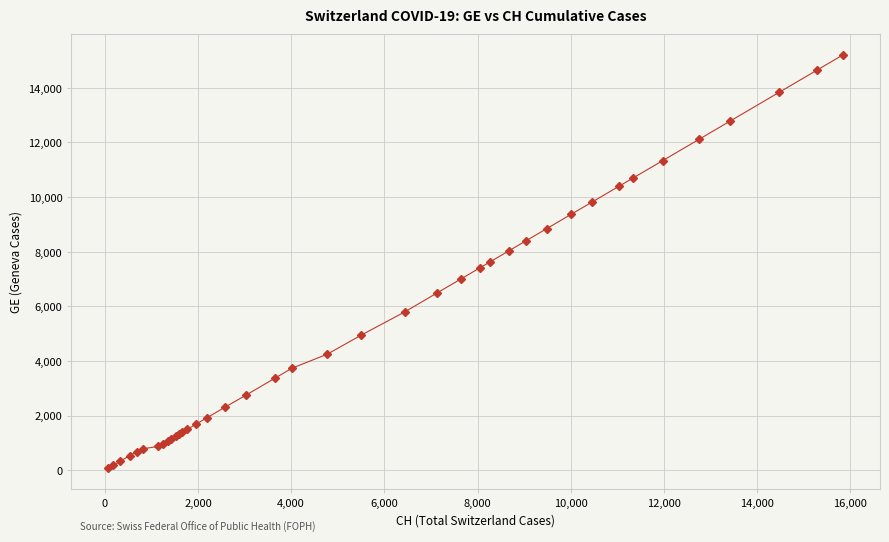

What is the greatest value displayed?

15208